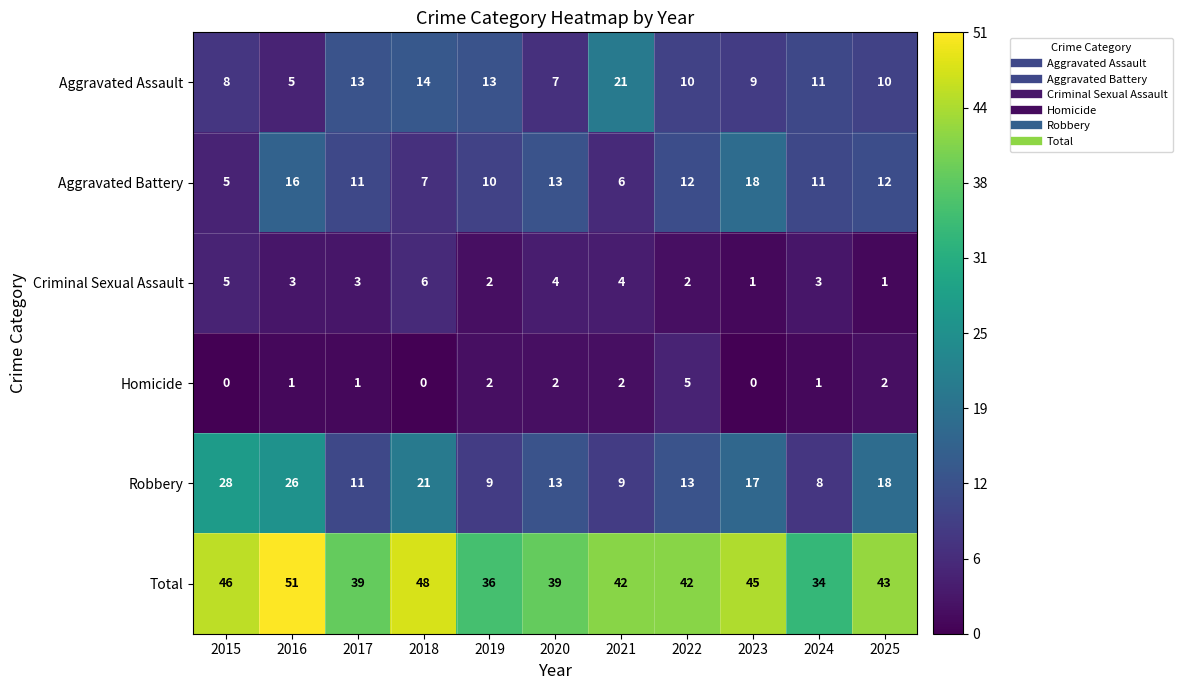

Count the number of categories in the chart.

11